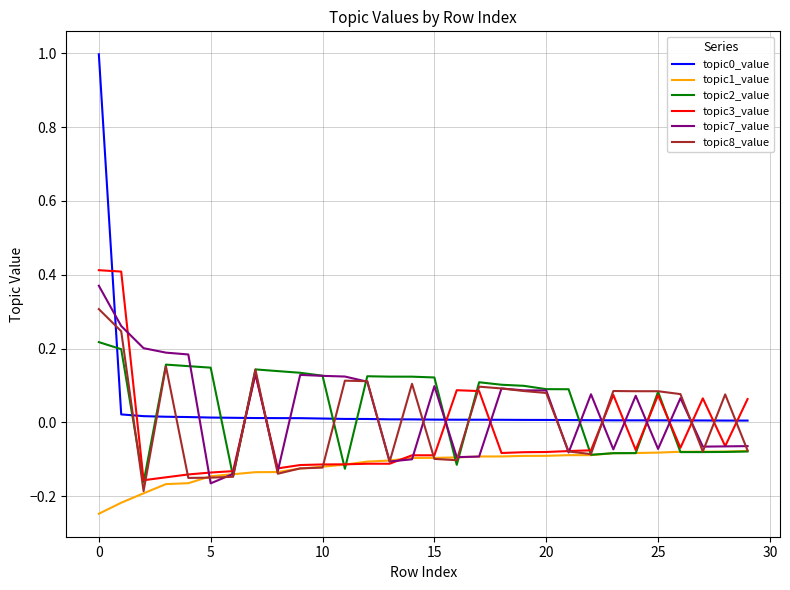

True or false: topic1_value and topic0_value cross at least once.

False